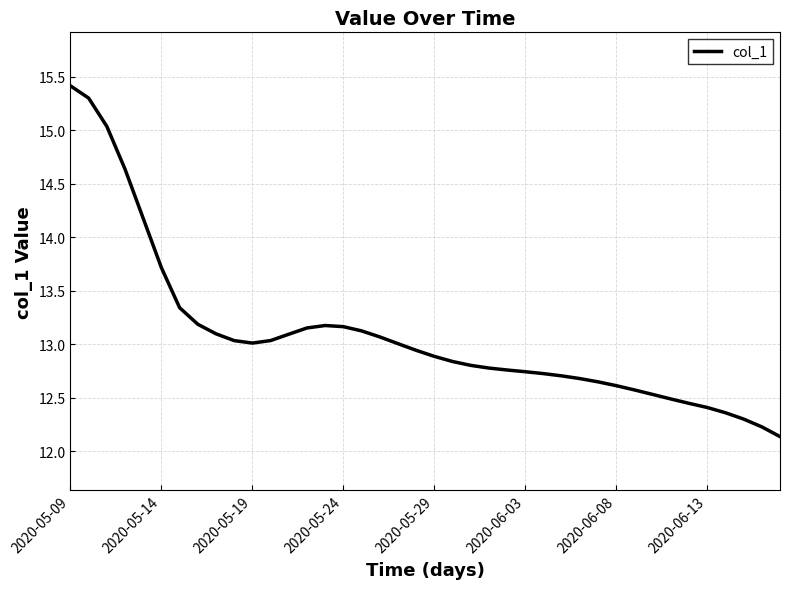

What is the minimum value shown in the chart?

12.1